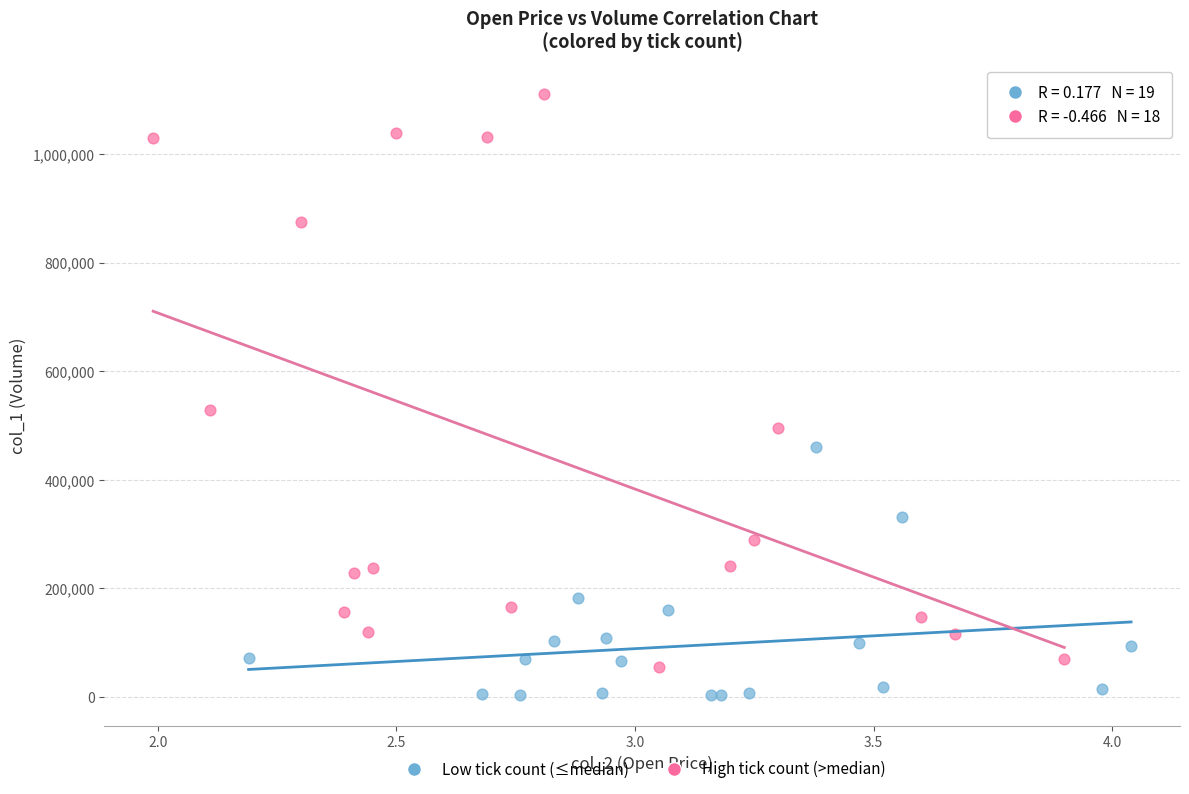

Which series has the widest spread of Y values?

High tick count (>median)